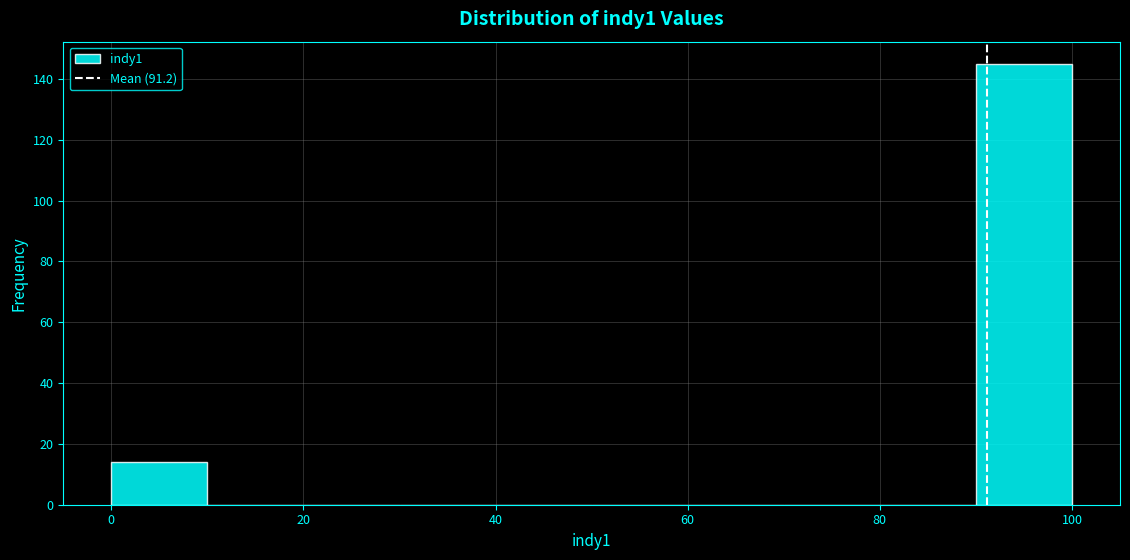

Reading left to right, transcribe this chart: for each bar, give the range it covers on the x-axis and its height. The values are not printed on the chart, so give them approximately, as read against the axis.

0 to 10: 14
10 to 20: 0
20 to 30: 0
30 to 40: 0
40 to 50: 0
50 to 60: 0
60 to 70: 0
70 to 80: 0
80 to 90: 0
90 to 100: 146